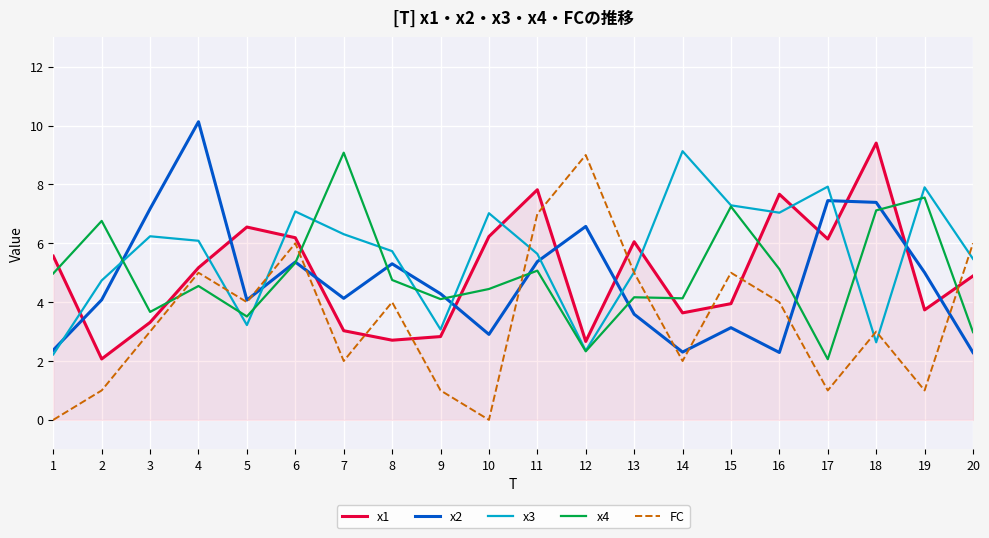

After their last crossing, which series has the higher values: FC or x3?

FC